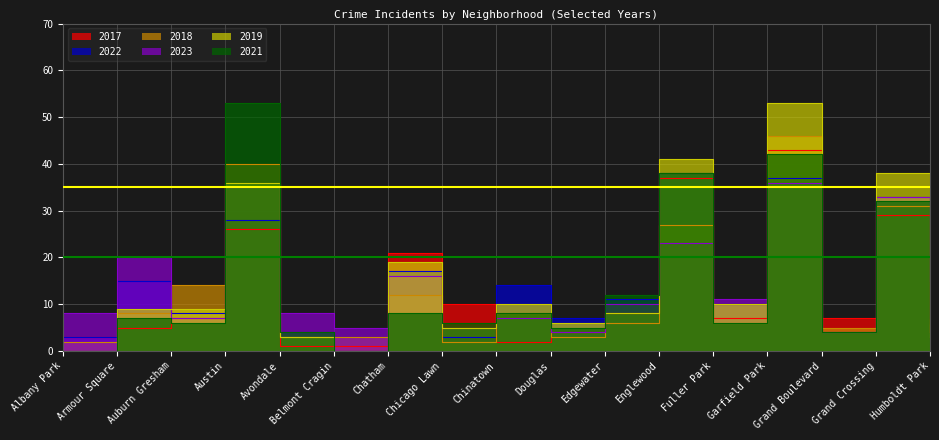

What value does the 2021 series have at Edgewater?

12